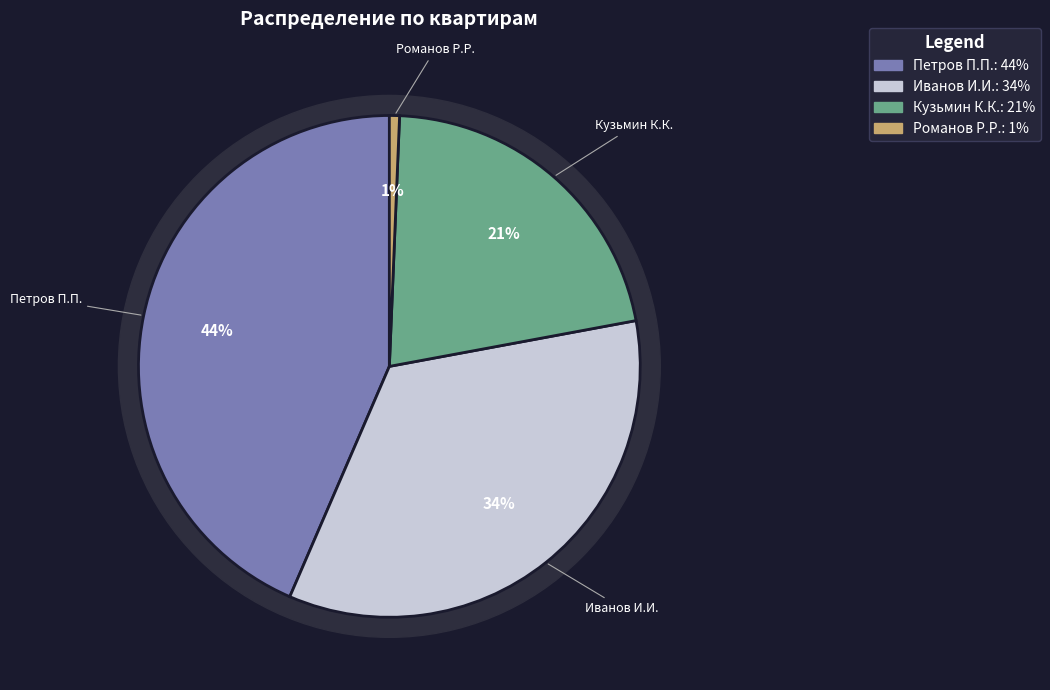

To the nearest percent, what portion does Петров П.П. represent?

44%